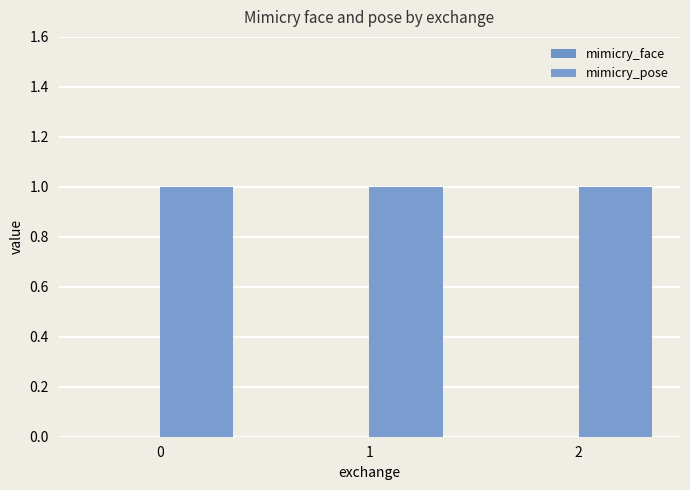

At how many categories does at least one series exceed 0?

3